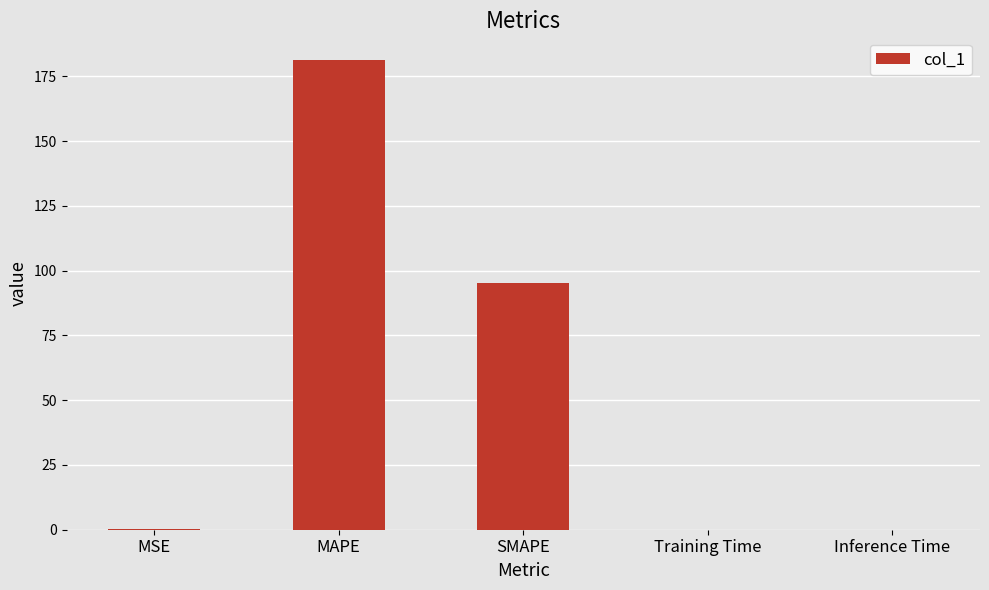

What is the sum of all values?

276.7